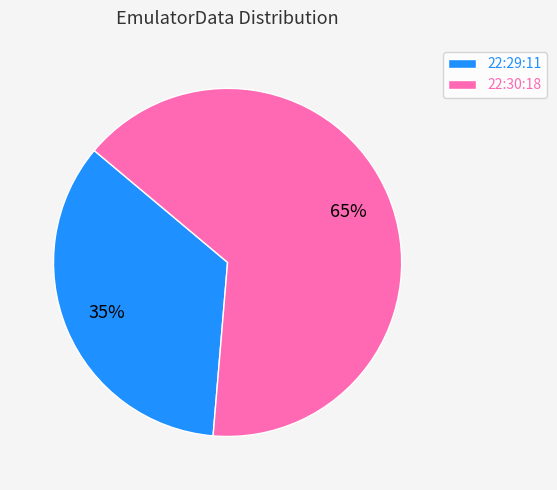

Do 22:30:18 and 22:29:11 together represent more than half of the pie?

Yes